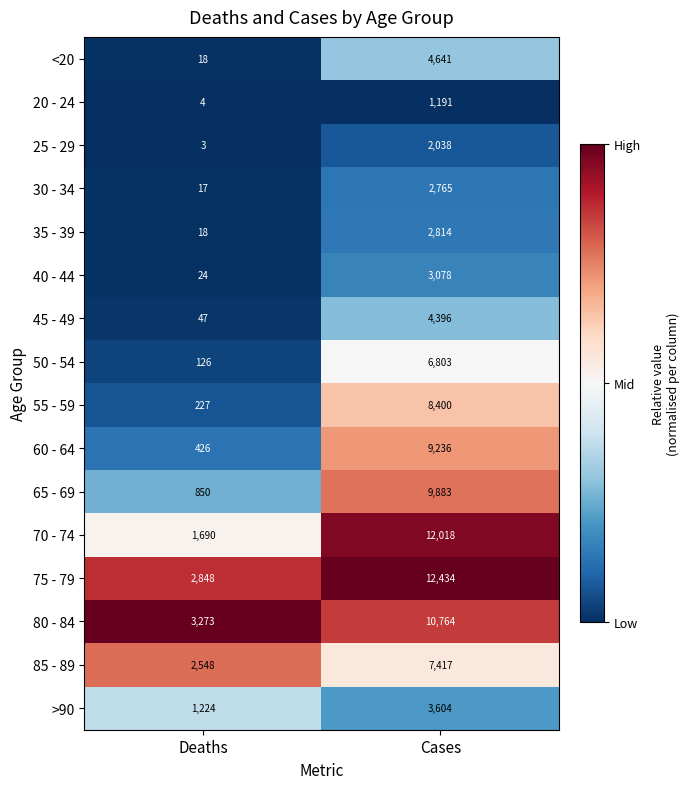

What is the maximum value for 60 - 64?

9236